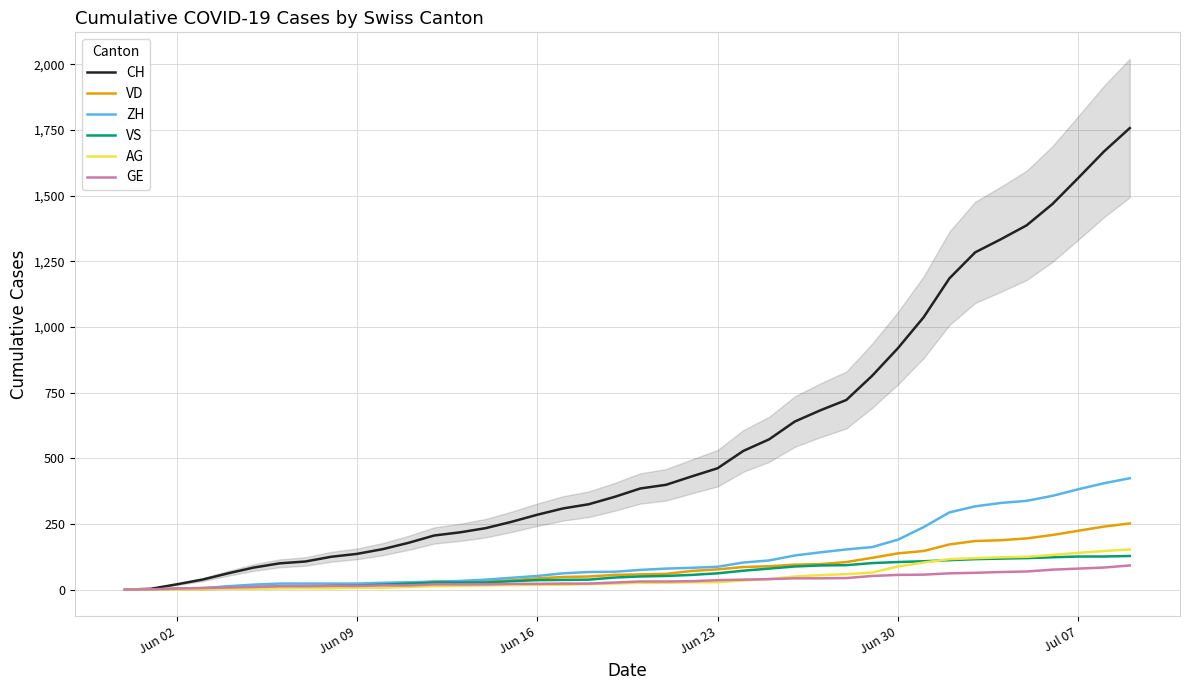

The value of CH at Jun 09 is 136. True or false?

True